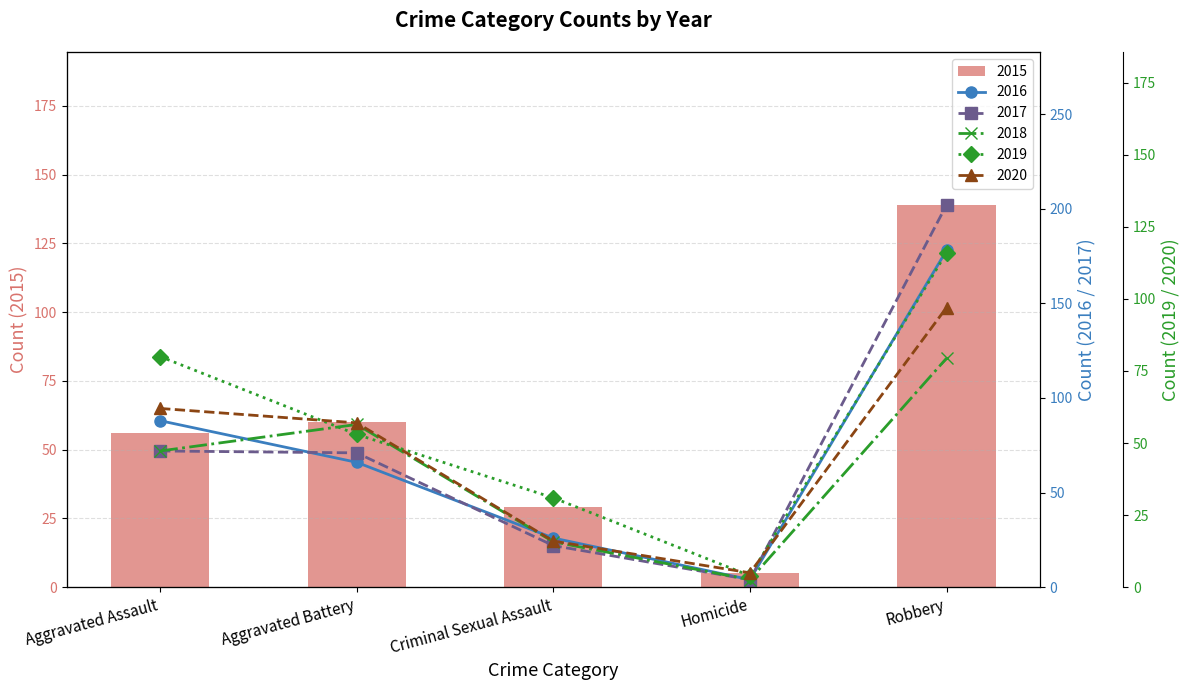

At which category is the sum across all series the highest?

Robbery